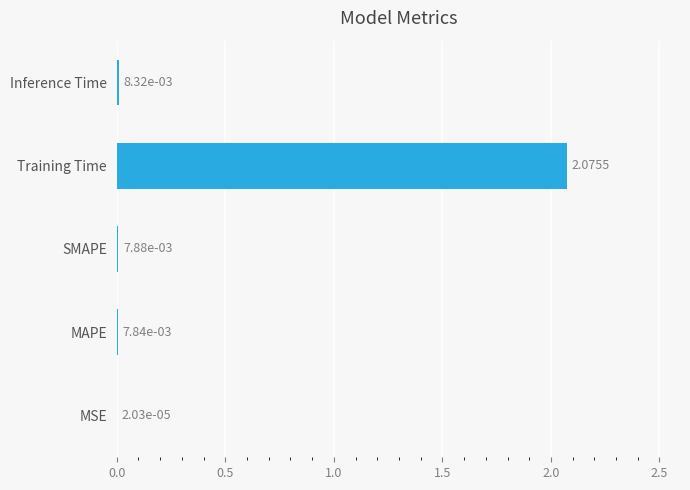

Which label corresponds to the largest value in the chart?

Training Time